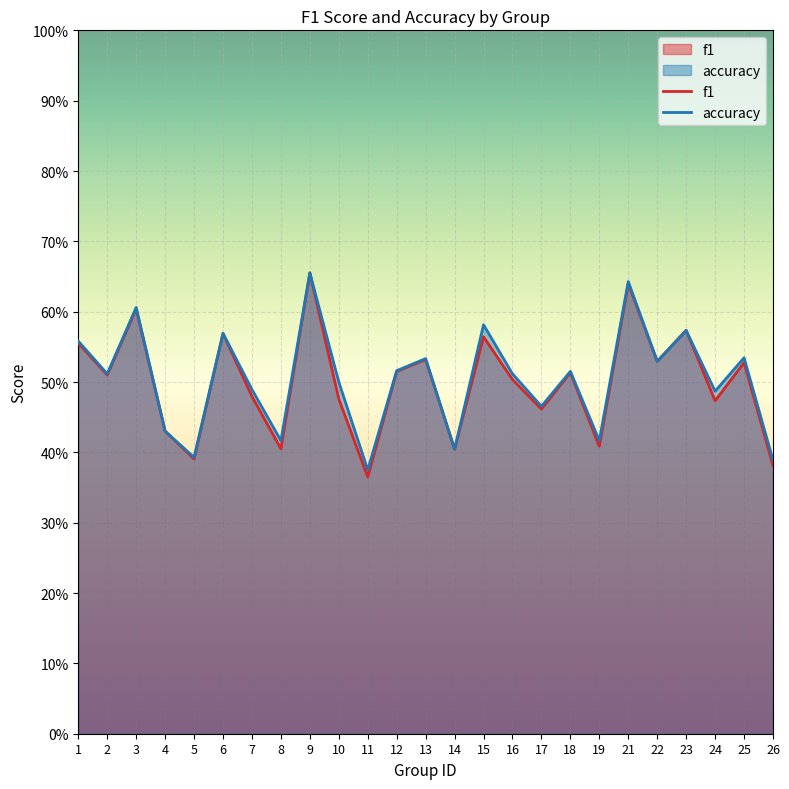

Which series has the largest total across all categories?

accuracy